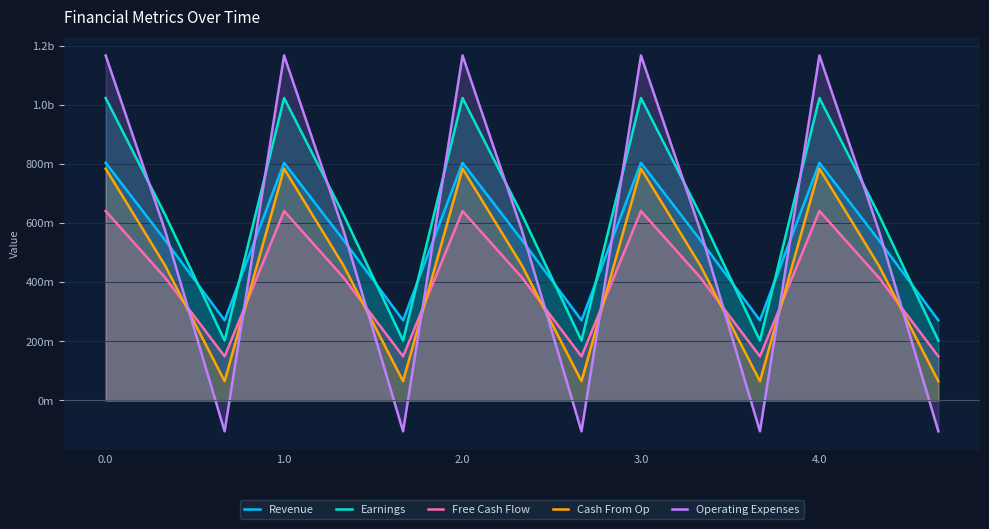

What position from the right is 13?

2